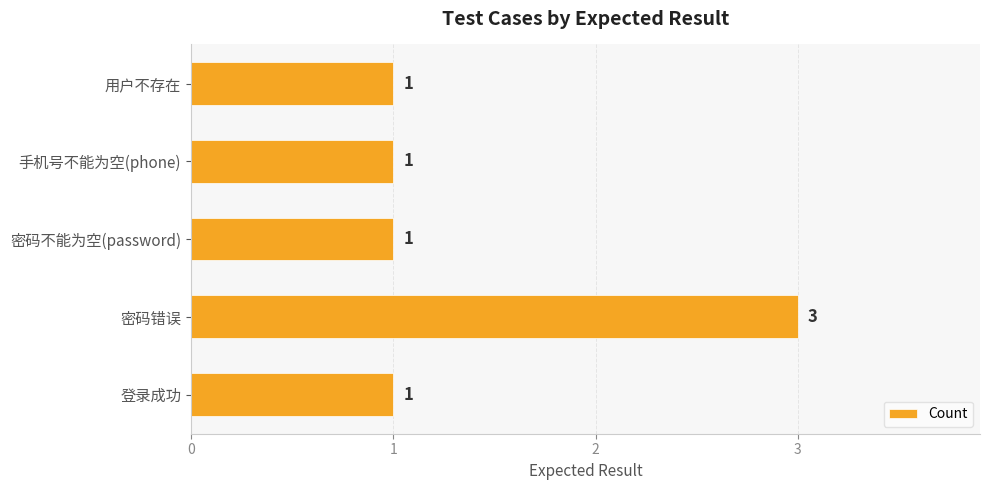

Reading bottom to top, extract all data points from this chart.

1	3	1	1	1